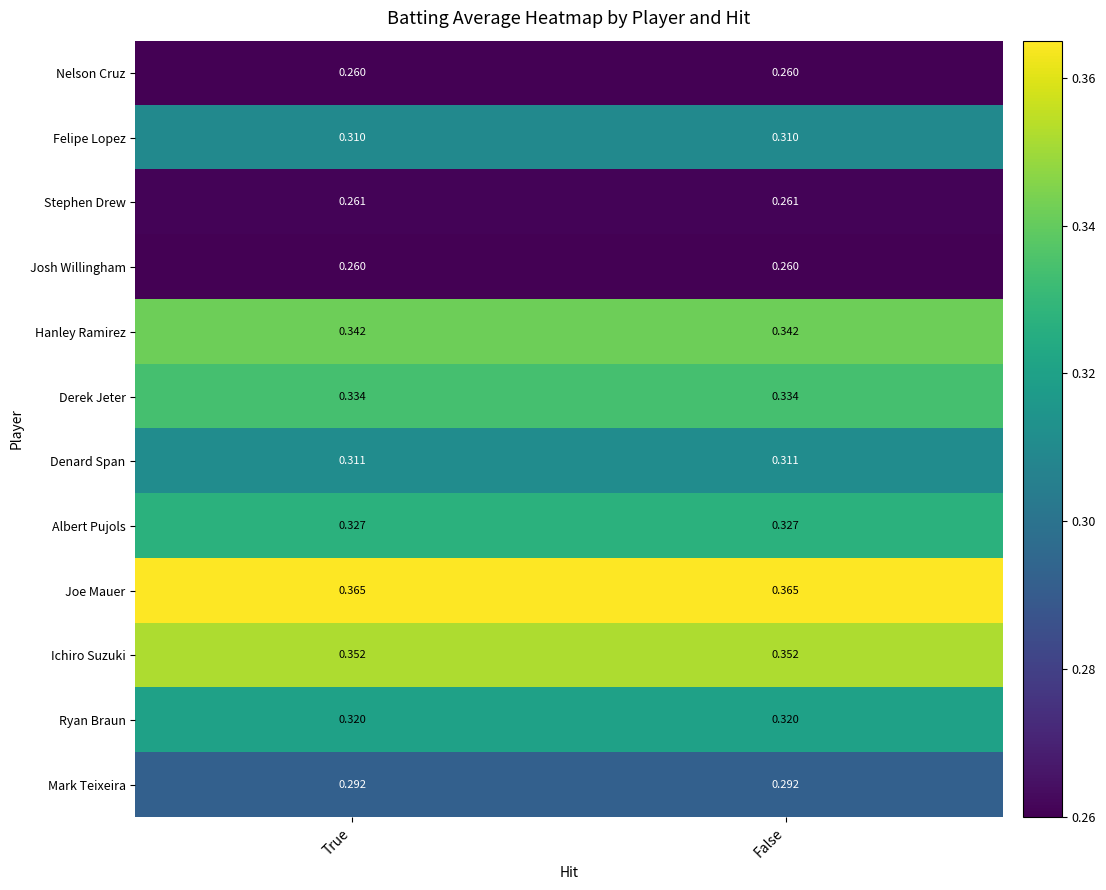

Which series has the largest total across all categories?

Joe Mauer